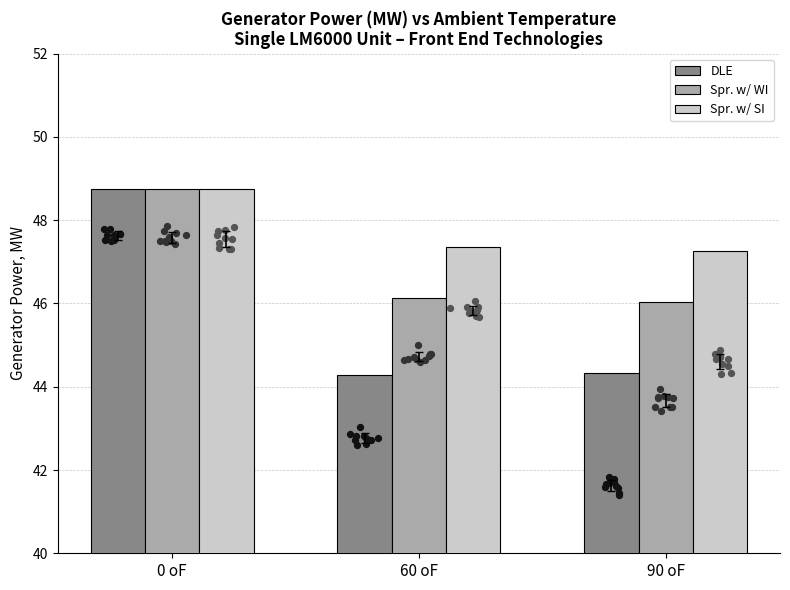

What are all the series names shown in the legend?

DLE, Spr. w/ WI, Spr. w/ SI